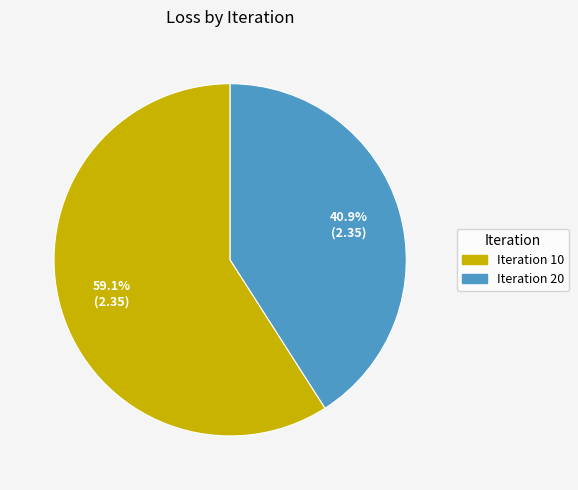

To the nearest percent, what is the difference between the largest and smallest slice percentages?

18%